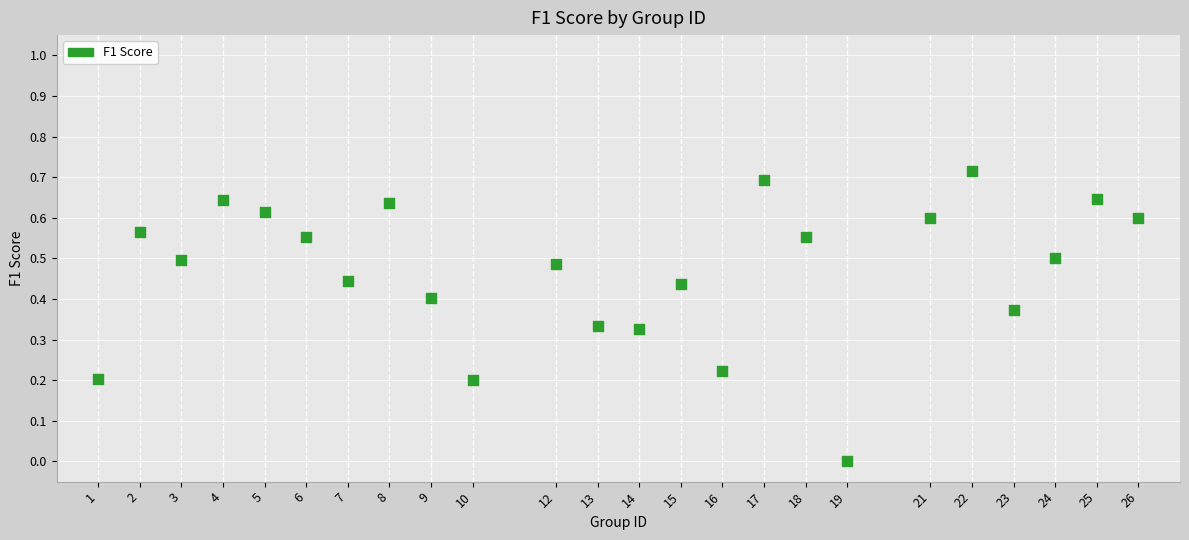

What is the range of X values (max minus min)?

25.0